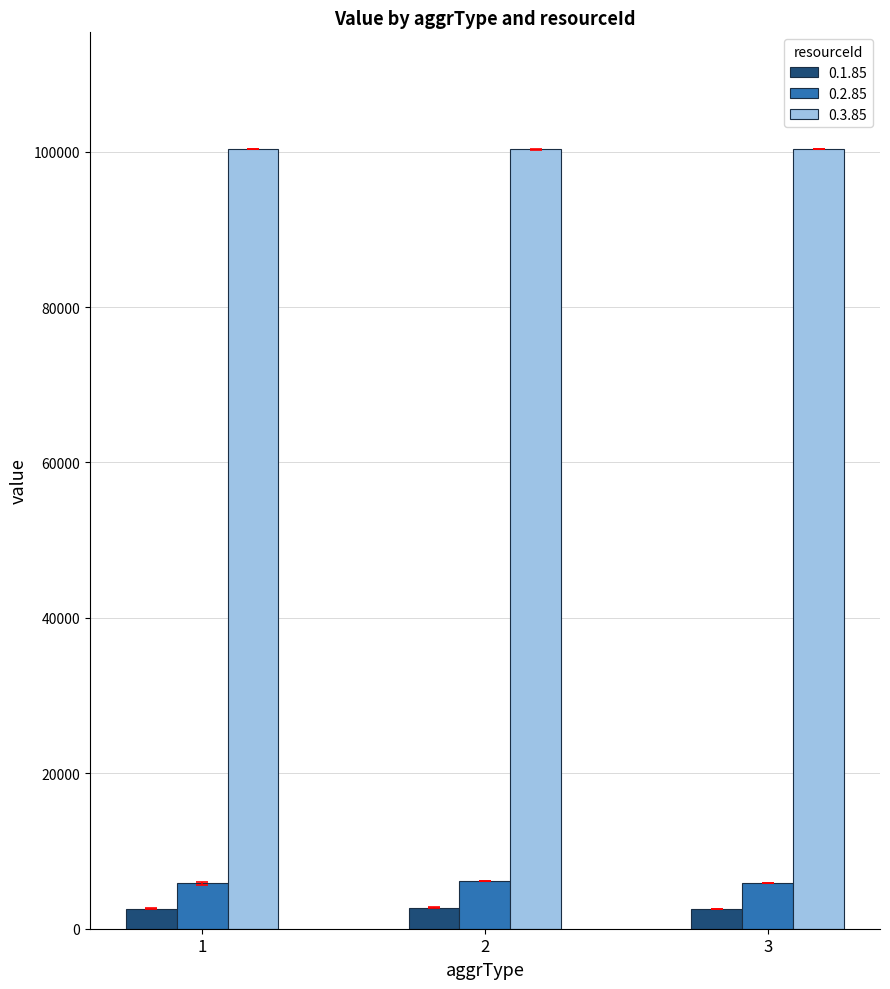

What is the spread (max minus min) of values at 1?

97730